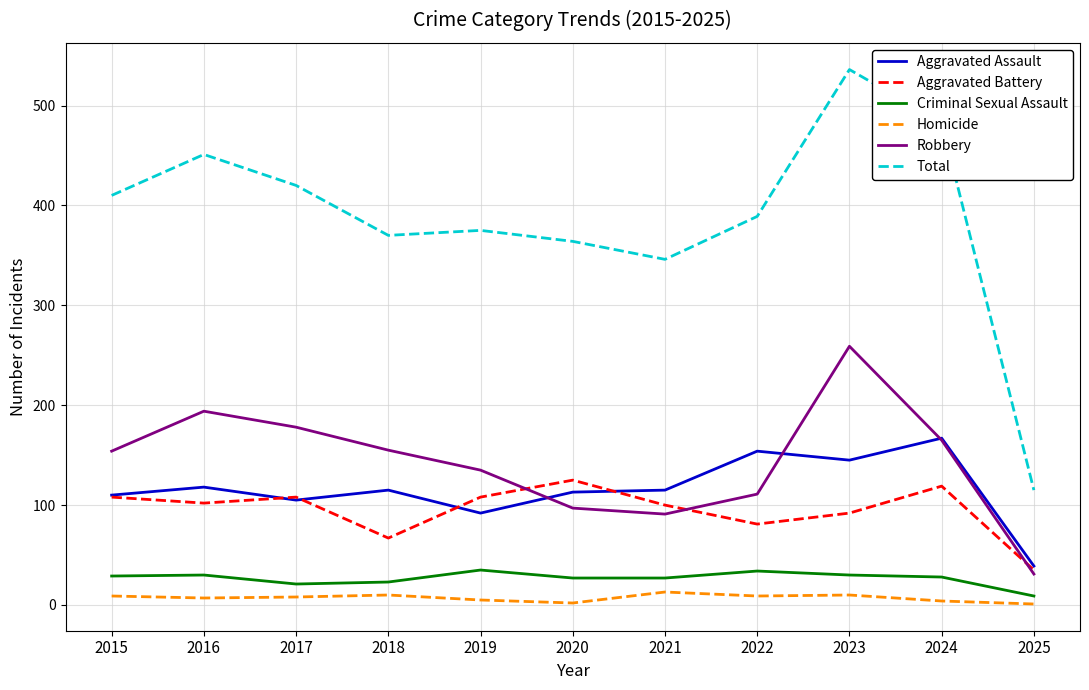

List the series in order of their peak value, lowest first.

Homicide, Criminal Sexual Assault, Aggravated Battery, Aggravated Assault, Robbery, Total